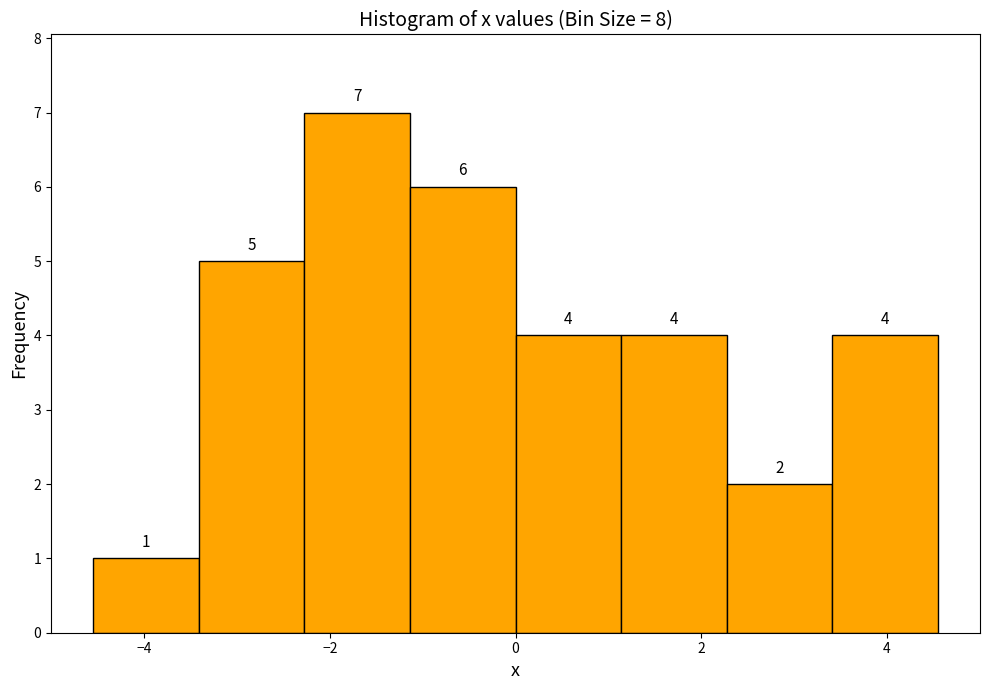

Reading left to right, list every bar in this chart as the range it spans on the x-axis followed by its height. The bar edges are not printed on the chart, so give them approximately, as read against the axis.

-4.6 to -3.4: 1
-3.4 to -2.2: 5
-2.2 to -1.2: 7
-1.2 to 0.0: 6
0.0 to 1.2: 4
1.2 to 2.2: 4
2.2 to 3.4: 2
3.4 to 4.6: 4